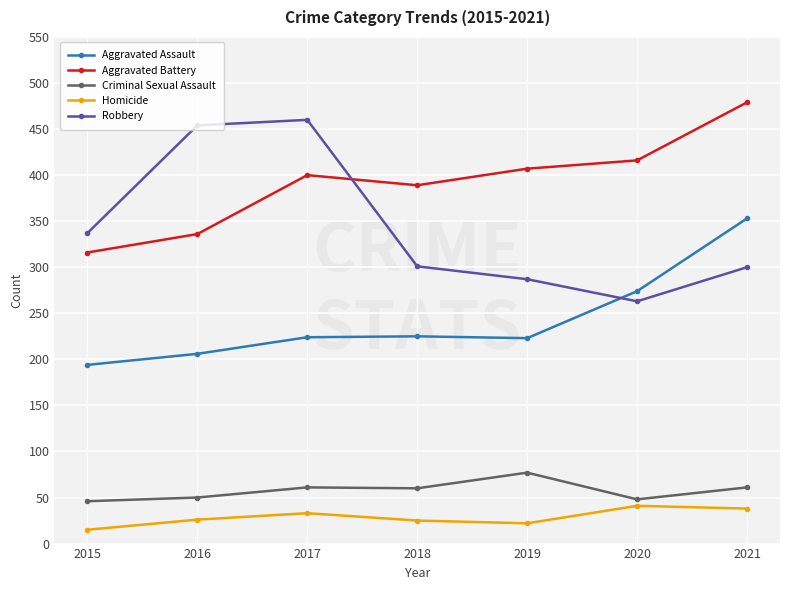

What are all the series names shown in the legend?

Aggravated Assault, Aggravated Battery, Criminal Sexual Assault, Homicide, Robbery